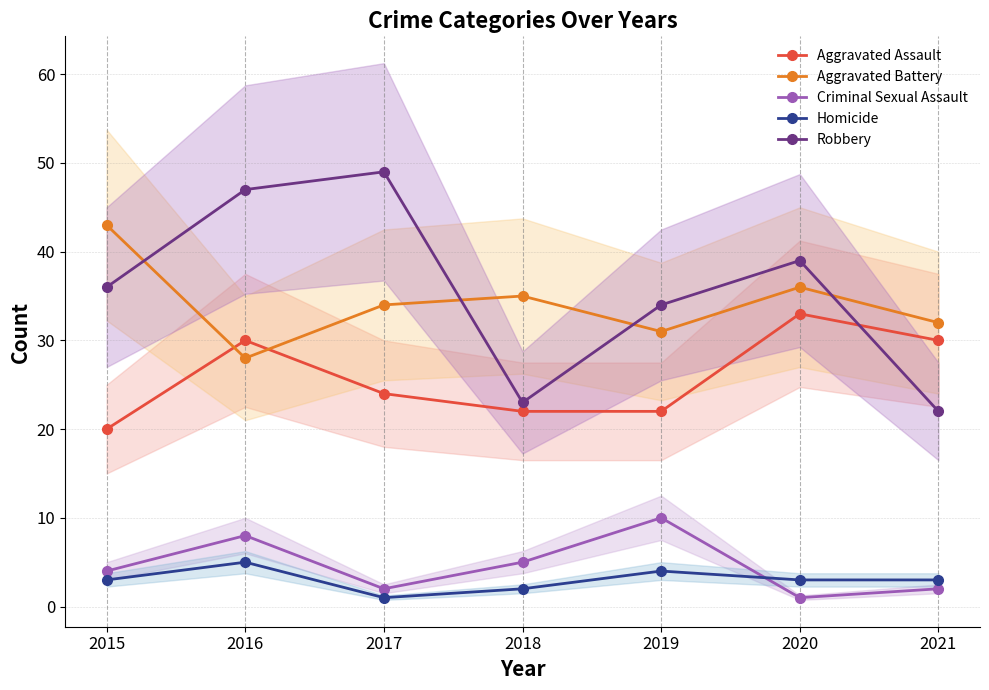

How many times do Aggravated Battery and Aggravated Assault cross each other?

2